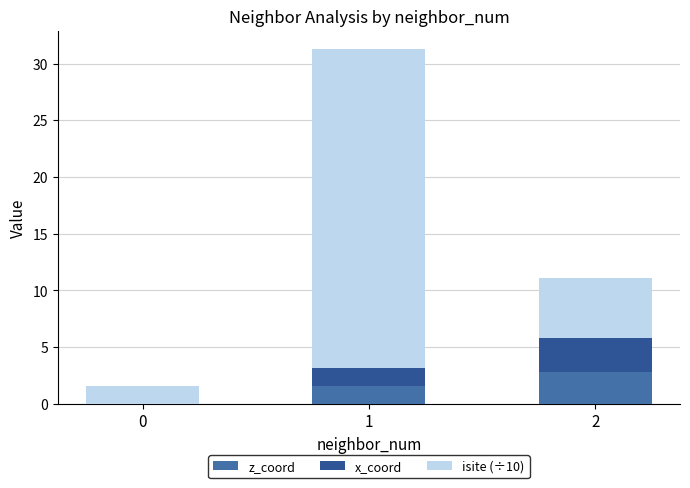

List the labels in order of isite (÷10) value, largest first.

1, 2, 0